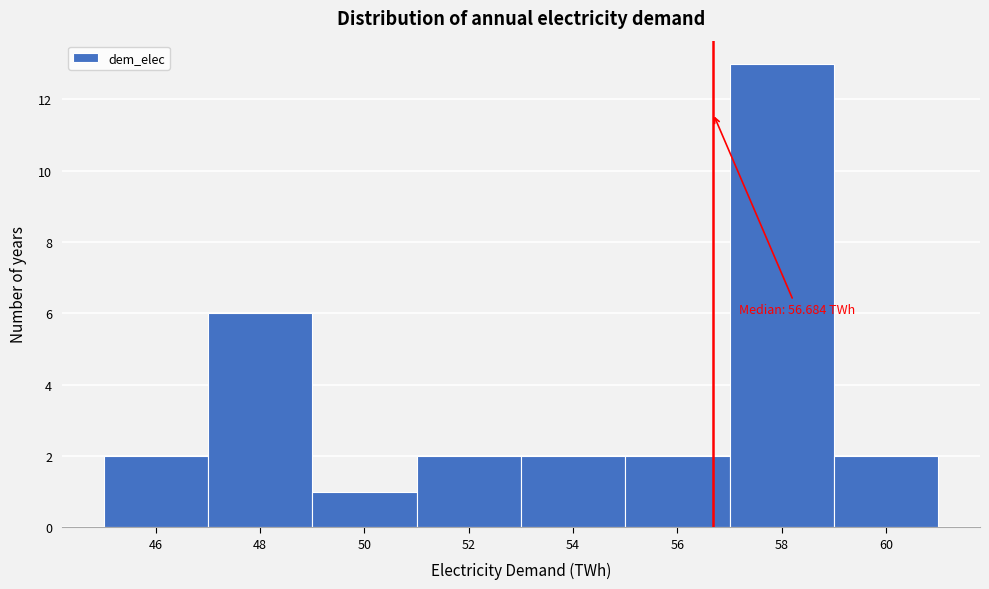

Over which range of the x-axis is the bar tallest?

57 to 59